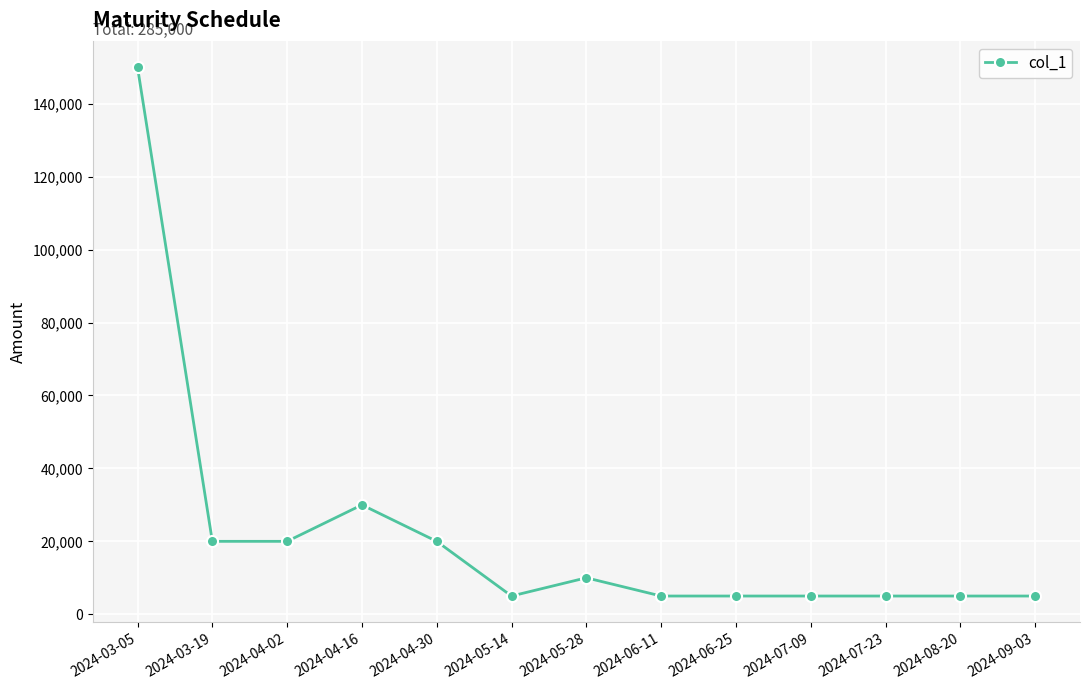

The value at 2024-03-19 is 20000. True or false?

True